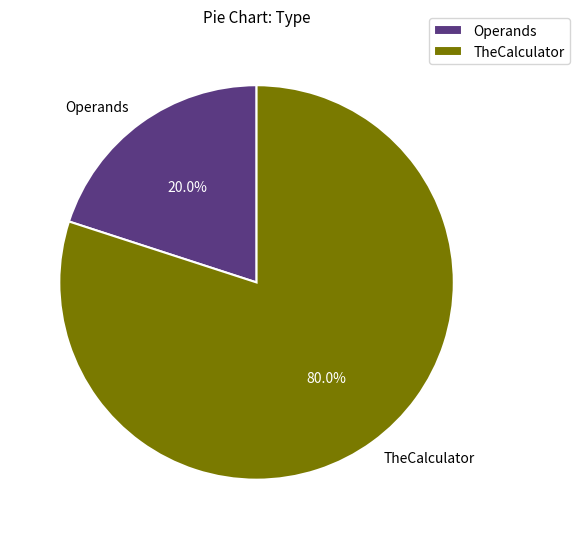

Is there any slice that represents more than half of the pie?

Yes